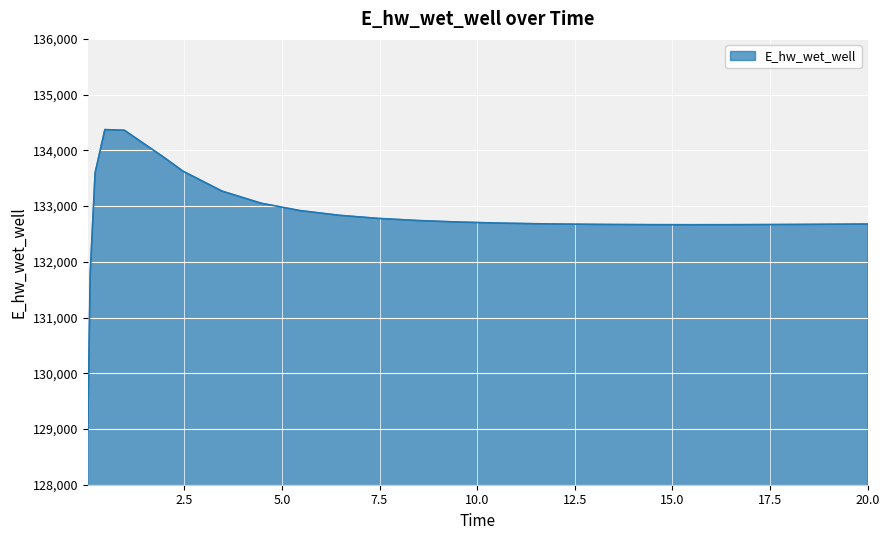

What is the maximum value shown in the chart?

134372.7